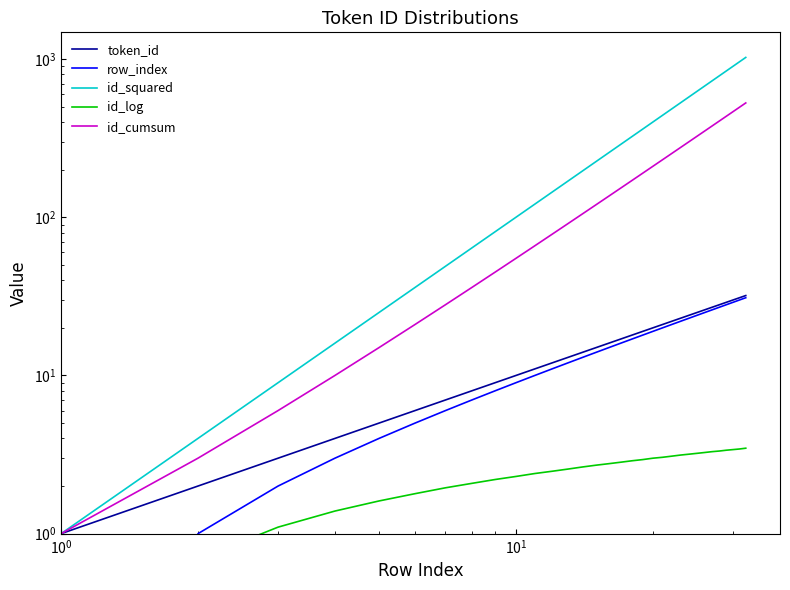

What is the difference between the maximum and second lowest values in the token_id series?

30.0